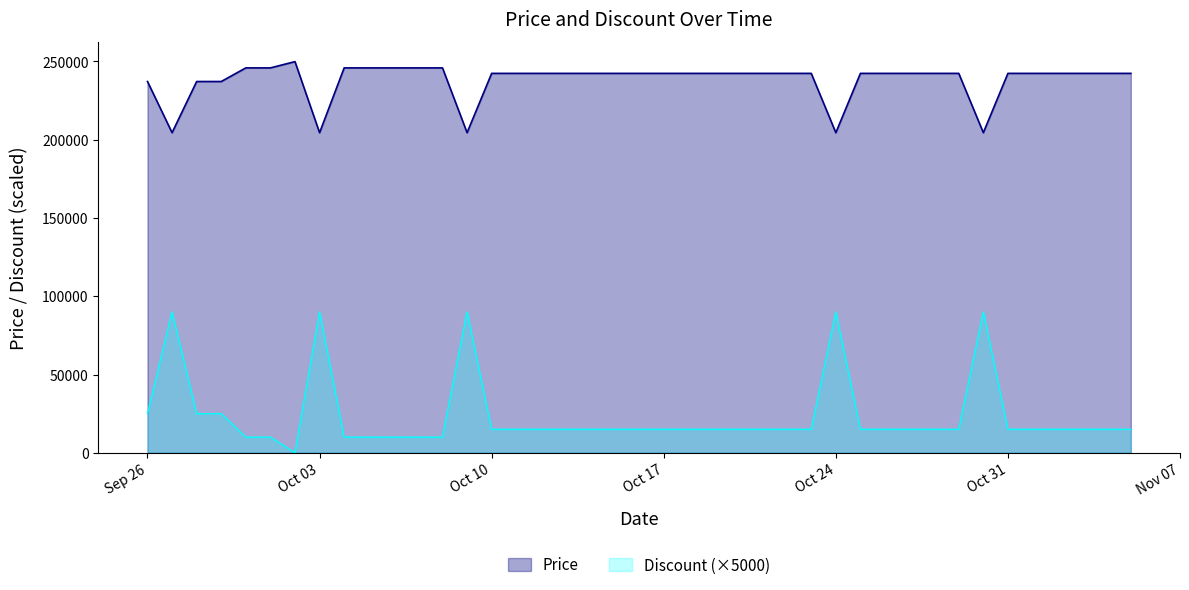

What is the spread (max minus min) of values at 2023-10-21?

227400